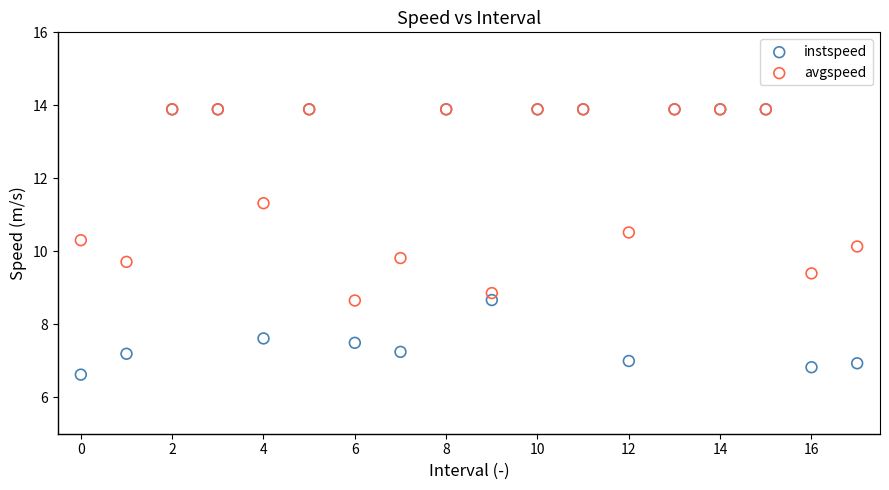

In the avgspeed series, what Y value is closest to 11?

11.3